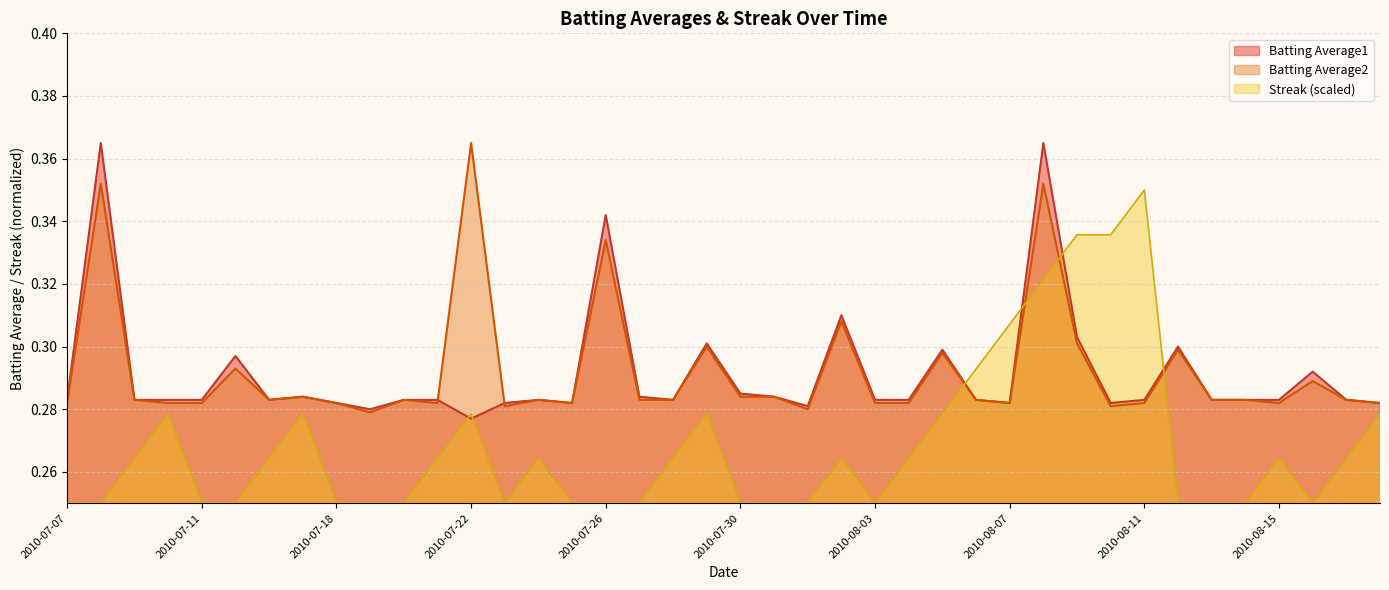

Which series ends up on top after the final intersection of Batting Average1 and Streak?

Batting Average1